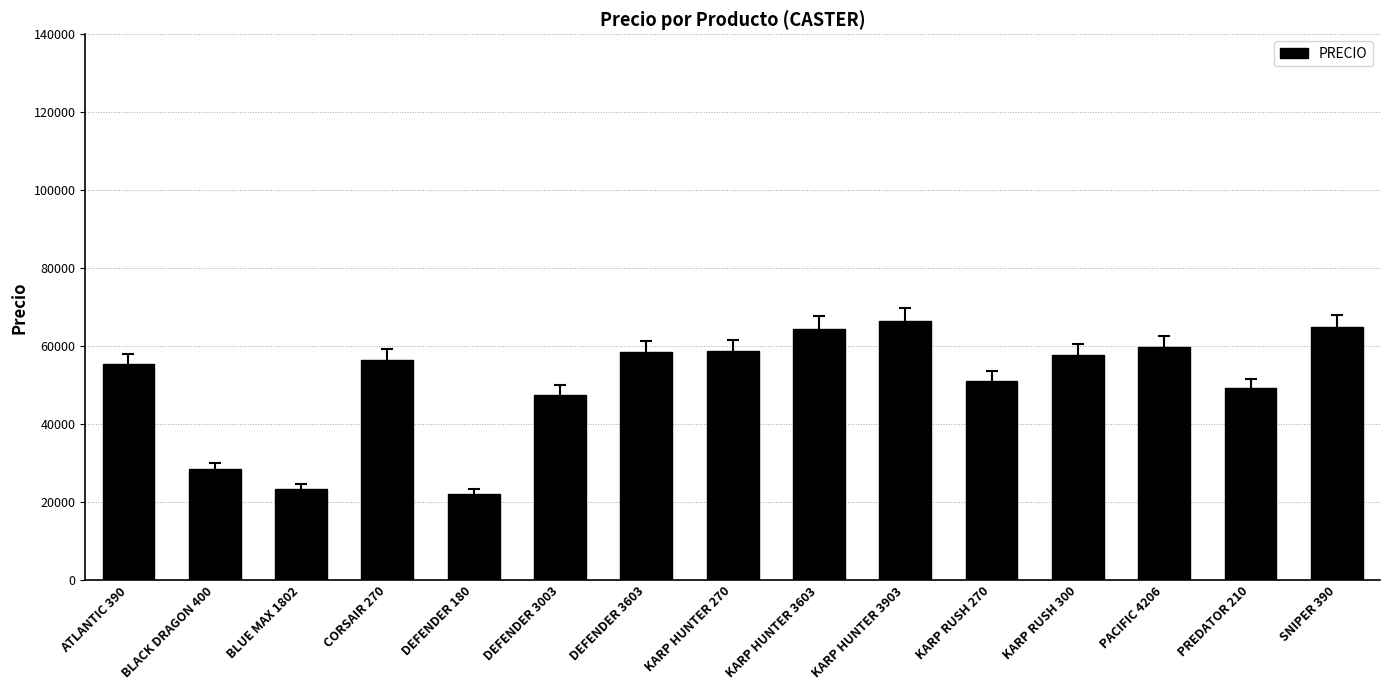

Approximately how many times larger is the value at PREDATOR 210 compared to BLACK DRAGON 400?

1.7